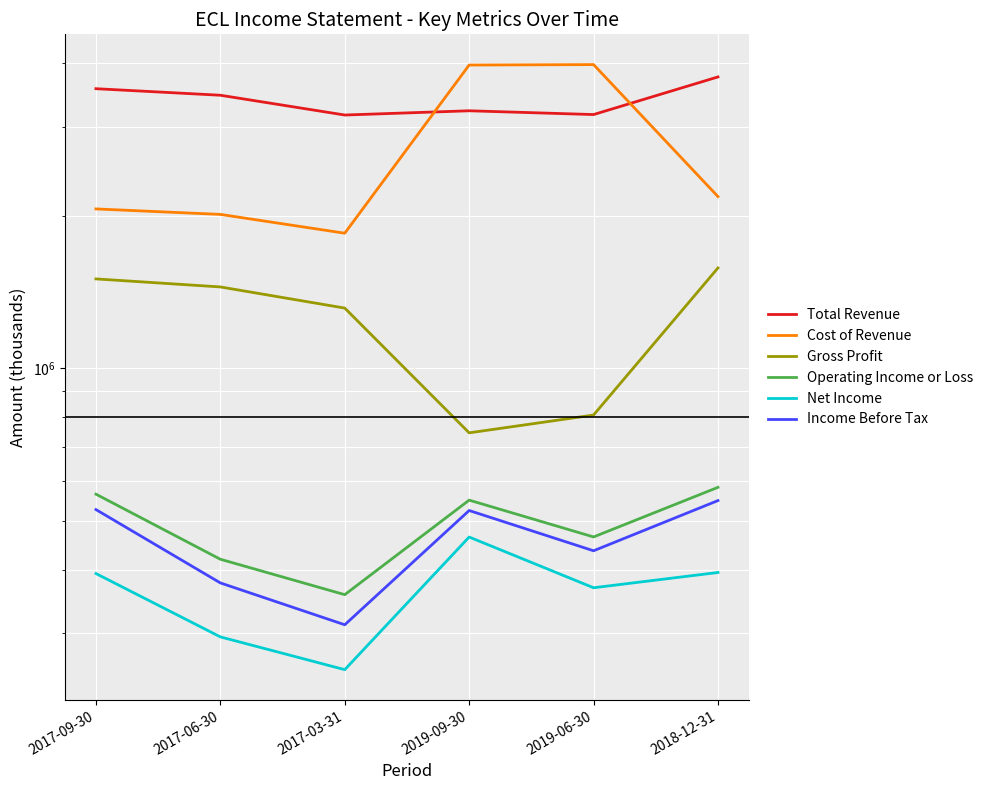

Is it true that Total Revenue equals 3460000 at 2017-06-30?

True